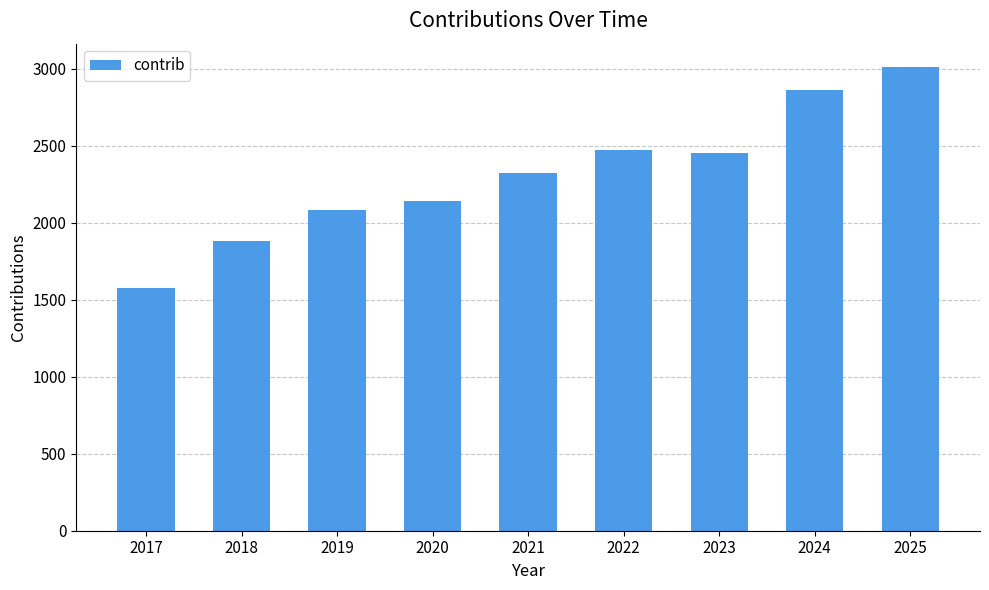

Reading right to left, what are all the values shown in this chart?

3013	2863	2455	2475	2325	2142	2083	1881	1579